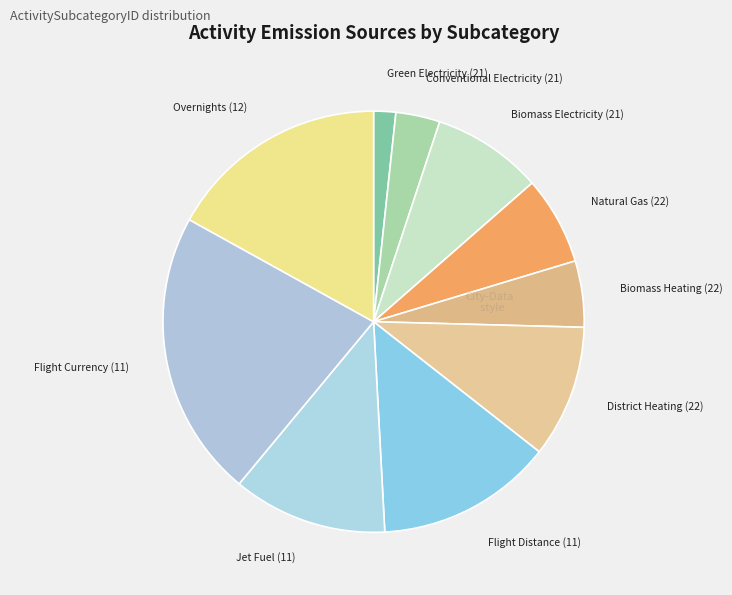

Rank the categories by value from lowest to highest.

Green Electricity (21), Conventional Electricity (21), Biomass Heating (22), Natural Gas (22), Biomass Electricity (21), District Heating (22), Jet Fuel (11), Flight Distance (11), Overnights (12), Flight Currency (11)